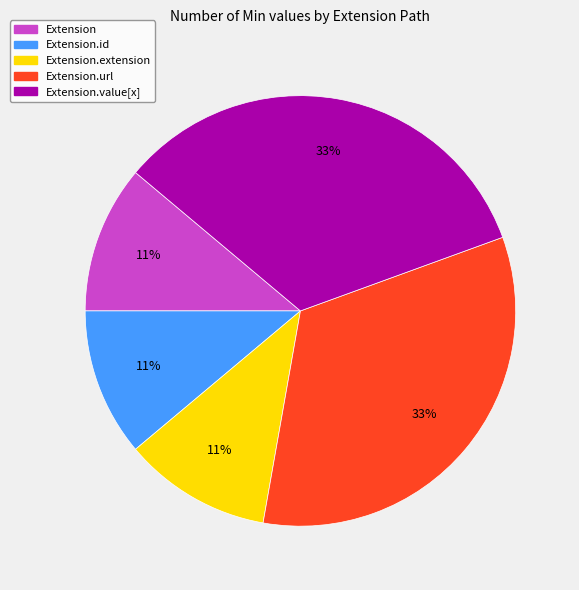

To the nearest percent, what is the difference between the largest and smallest slice percentages?

22%